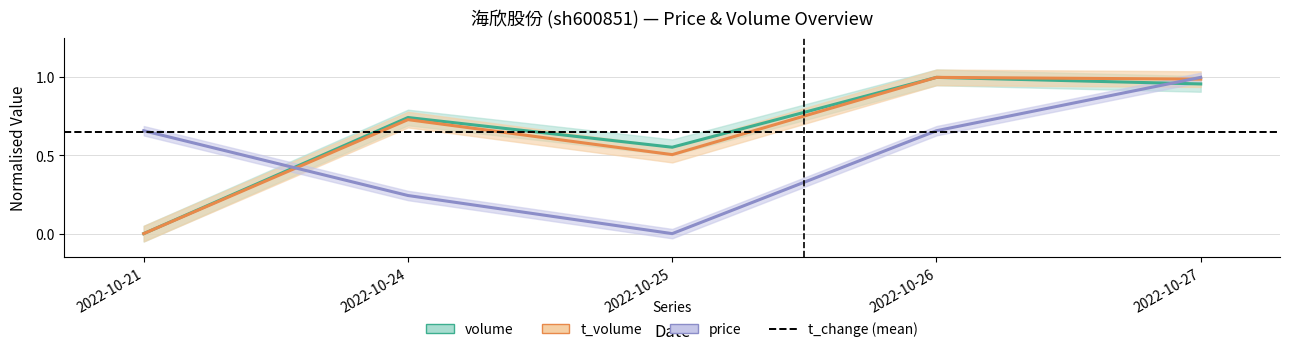

What is the greatest value displayed?

1.0